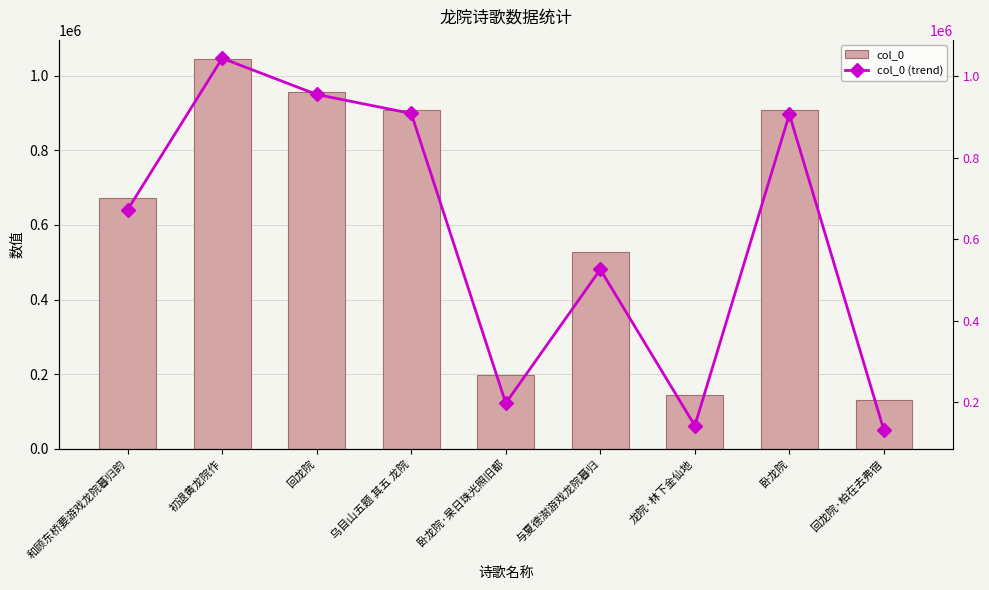

At which category is the sum across all series the highest?

初退黄龙院作